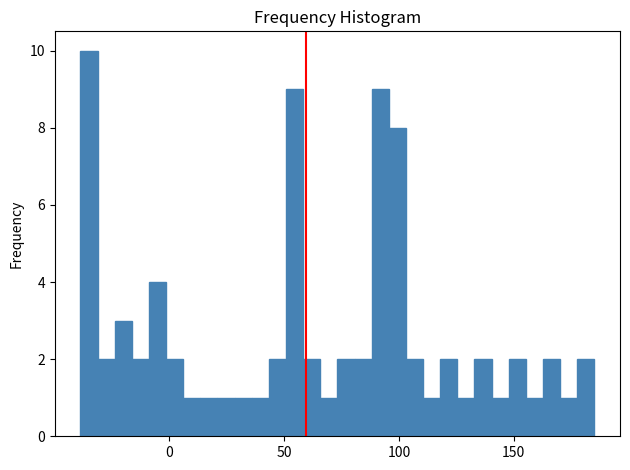

Around what value on the x-axis is the tallest bar? Give the approximate position of its centre, as read against the axis.

-35